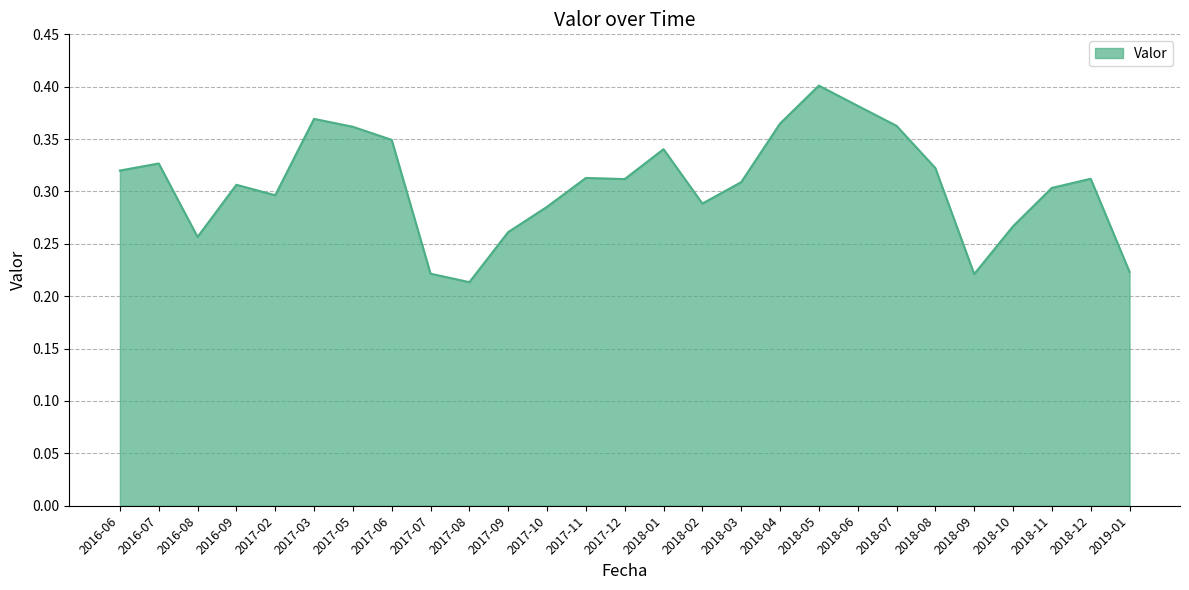

Between 2017-05 and 2016-09, which is larger?

2017-05